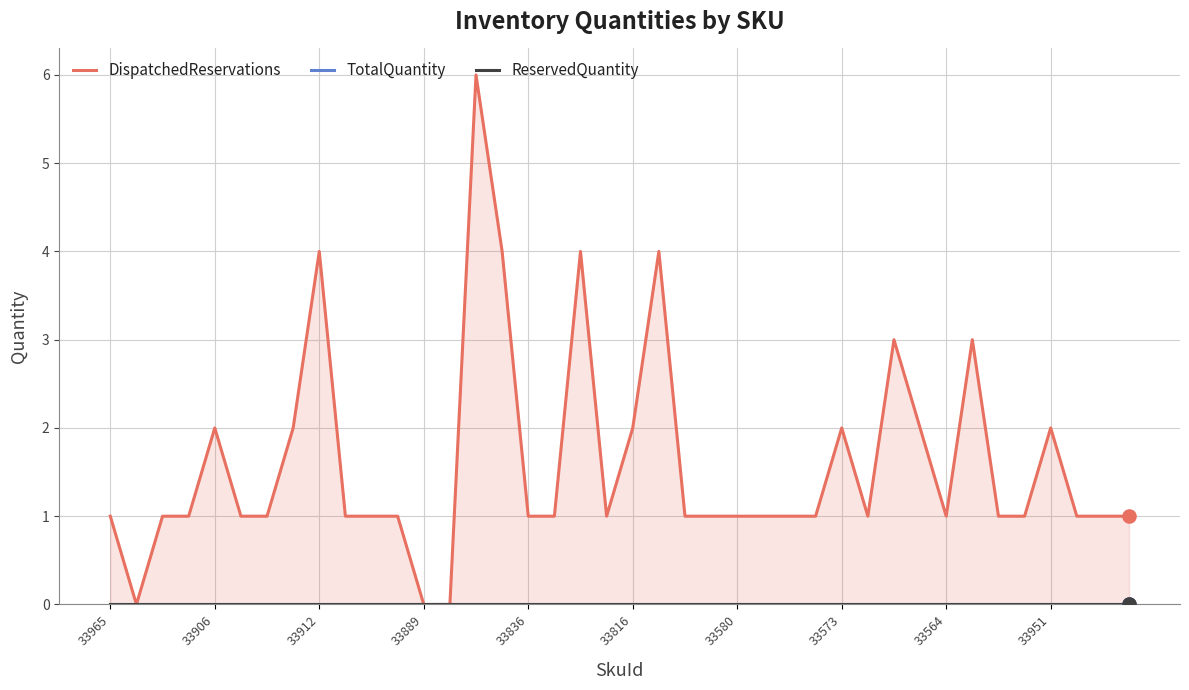

Is the value of DispatchedReservations at 36 greater than the value of TotalQuantity at 33951?

Yes